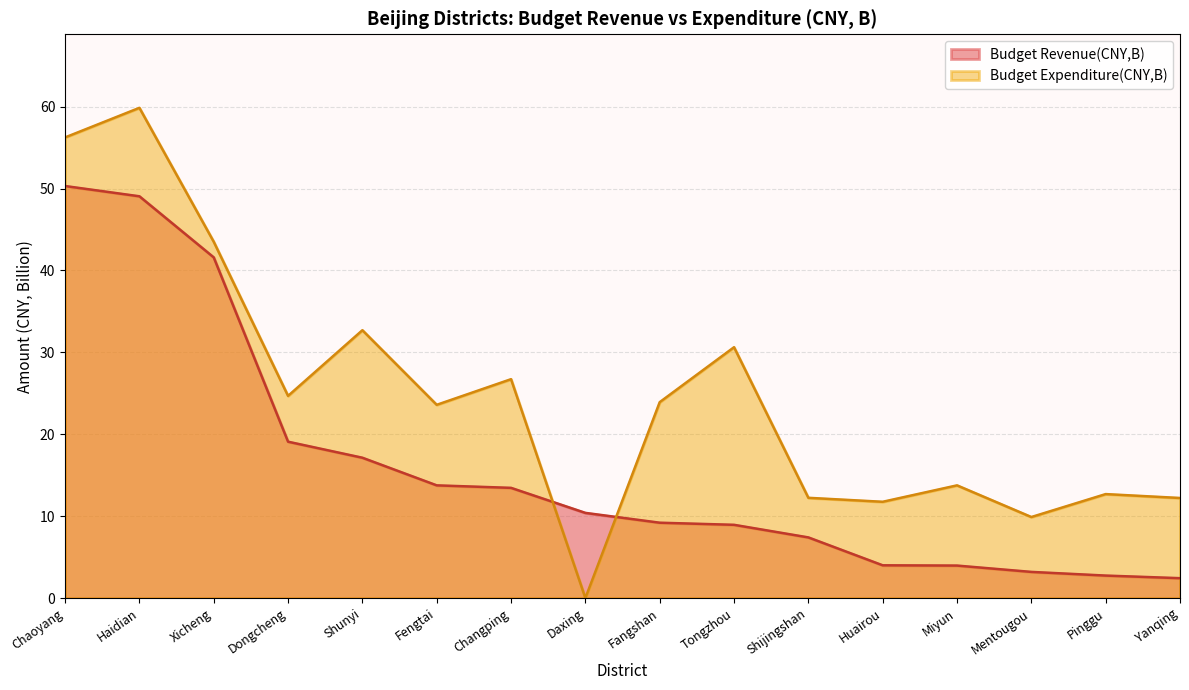

List the series in order of their overall mean, lowest first.

Budget Revenue(CNY,B), Budget Expenditure(CNY,B)